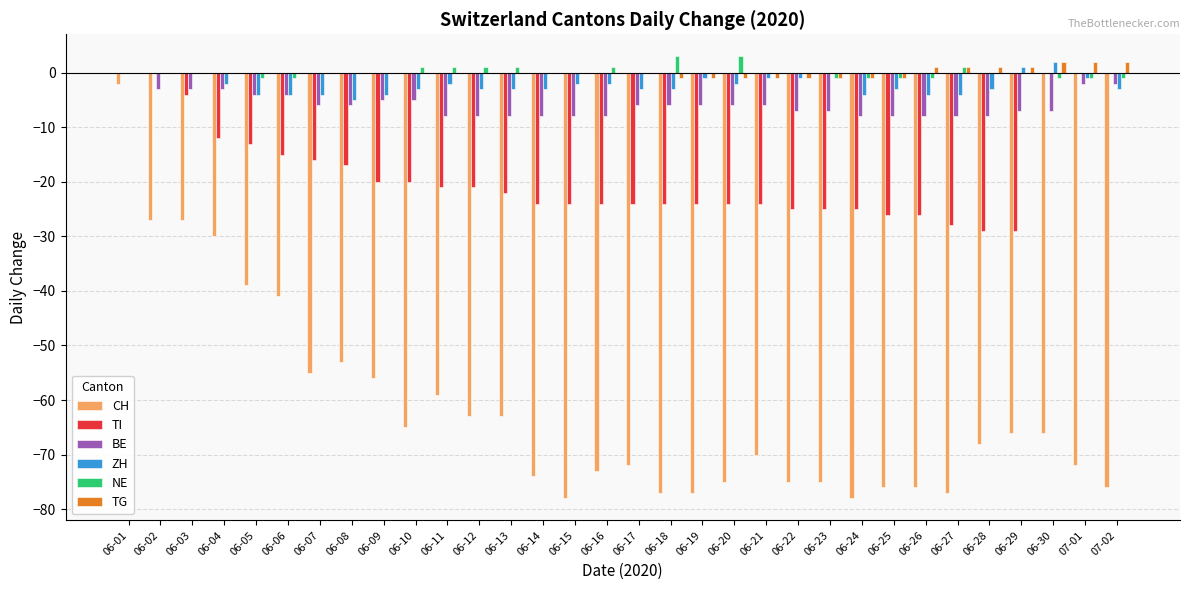

Read the TI value at 06-19, to the nearest 5.

-25